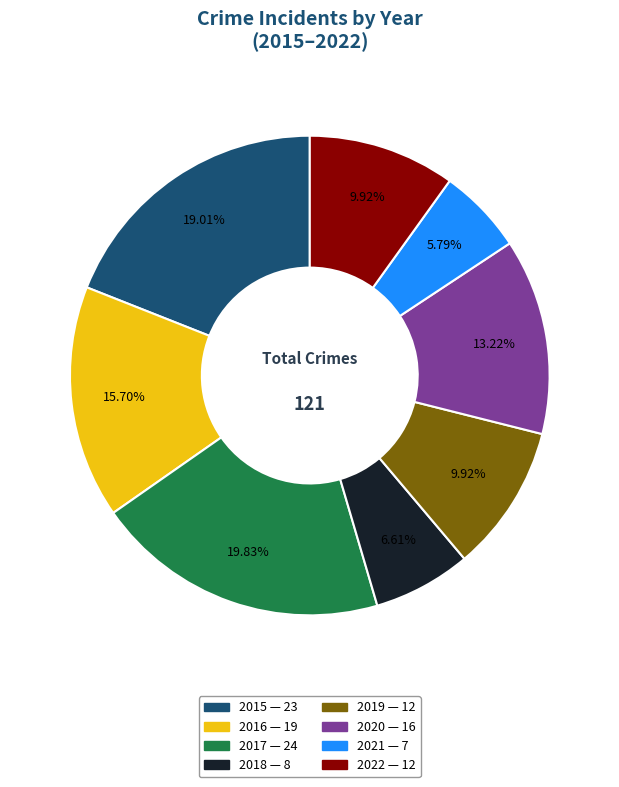

What percentage do 2019 and 2020 together represent?

23.1%